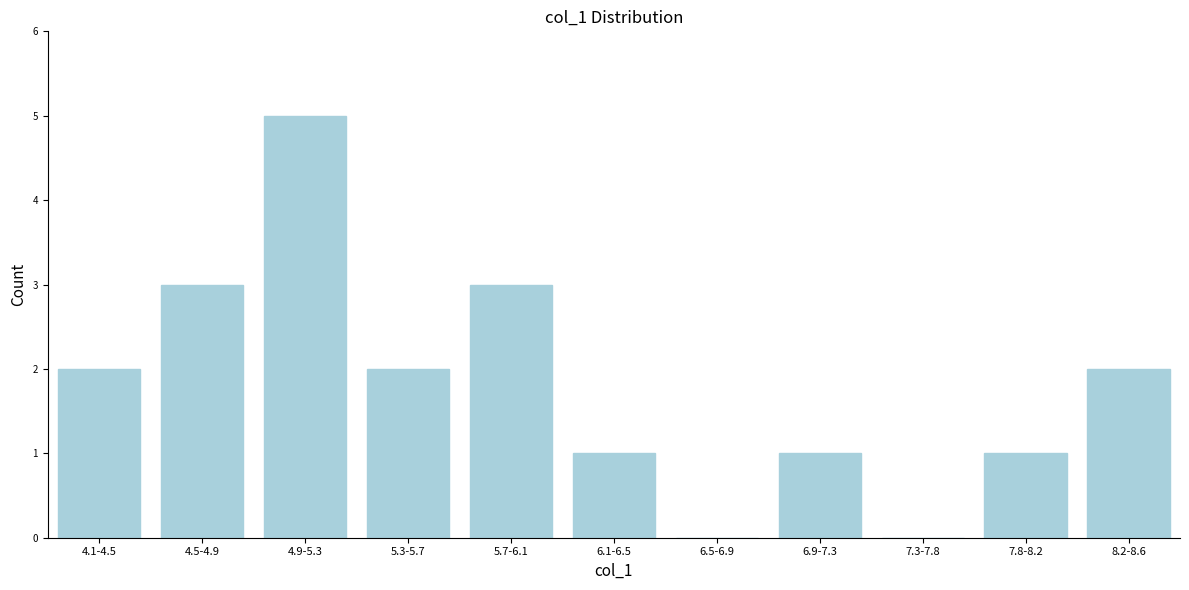

Reading right to left, what are all the values shown in this chart?

8.2-8.6=2	7.8-8.2=1	7.3-7.8=0	6.9-7.3=1	6.5-6.9=0	6.1-6.5=1	5.7-6.1=3	5.3-5.7=2	4.9-5.3=5	4.5-4.9=3	4.1-4.5=2